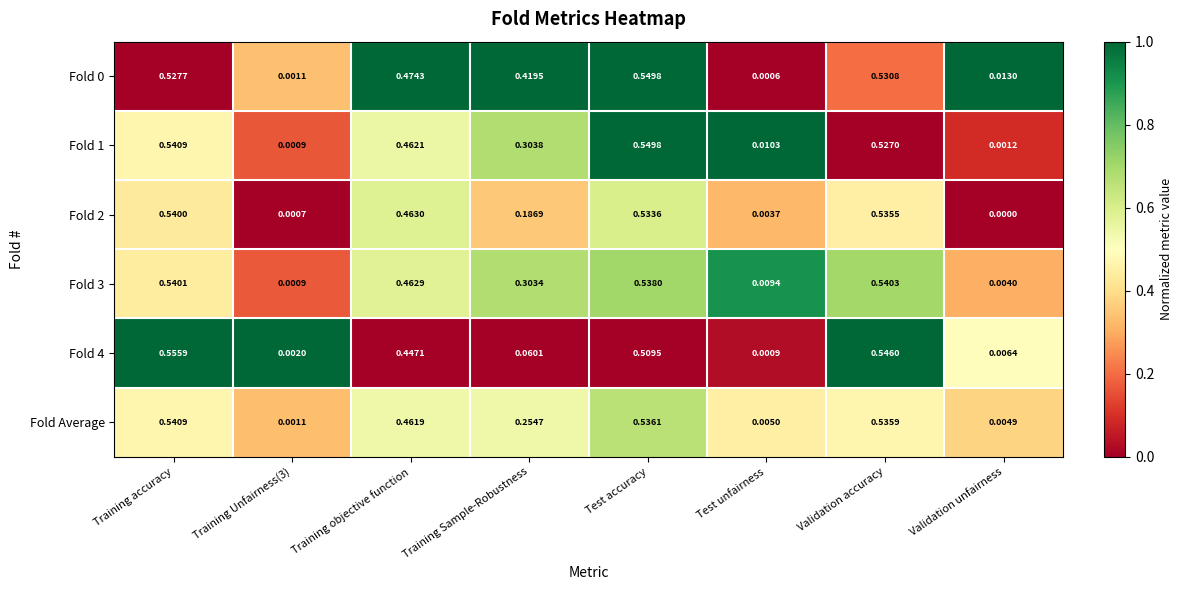

Which category has the lowest value across all series?

Validation unfairness